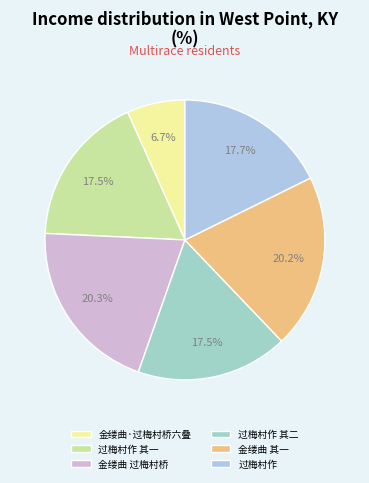

Is there a majority slice in this chart?

No